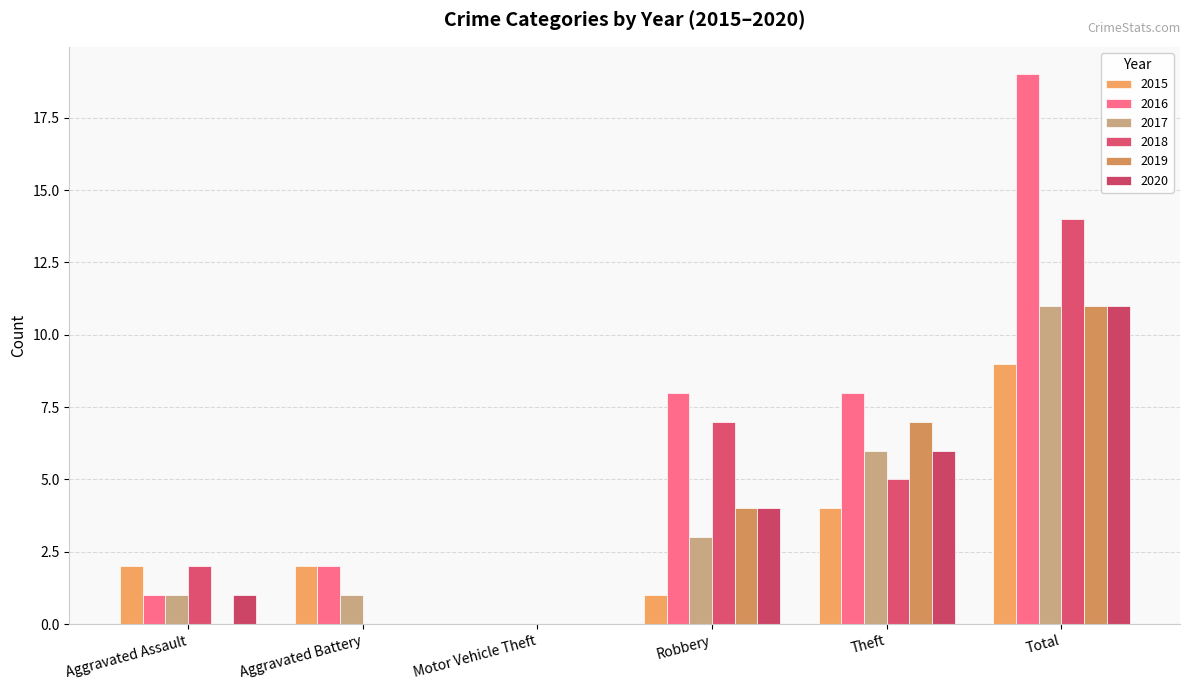

How many categories are shown in the chart?

6